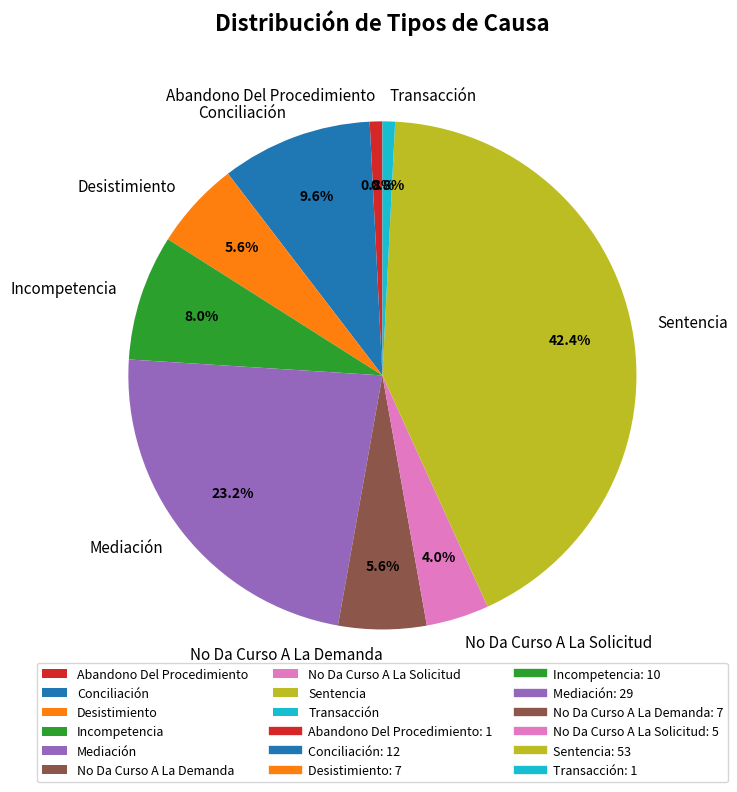

How much of the chart is everything except Transacción?

99.2%